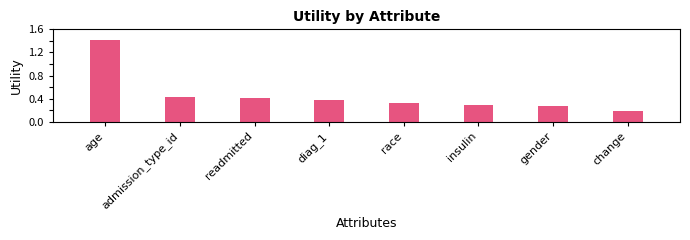

What is the label of the 3rd bar from the right?

insulin